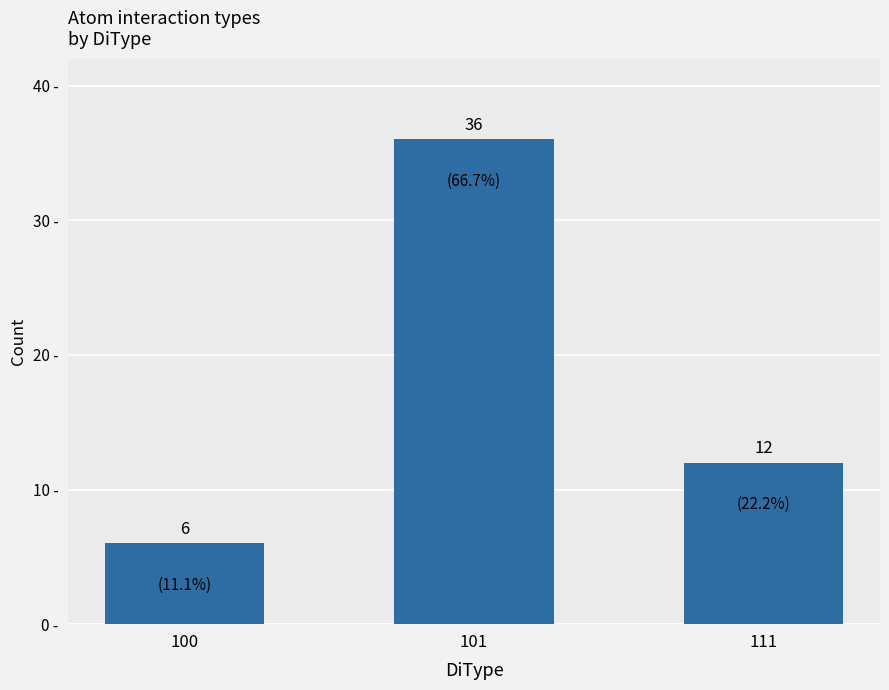

Count the number of categories in the chart.

3